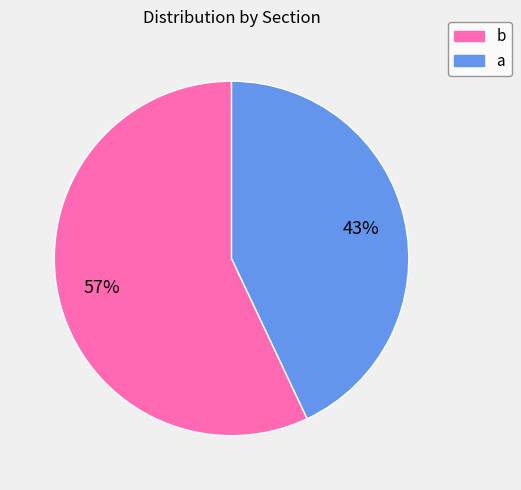

True or false: a accounts for 35% of the total.

False